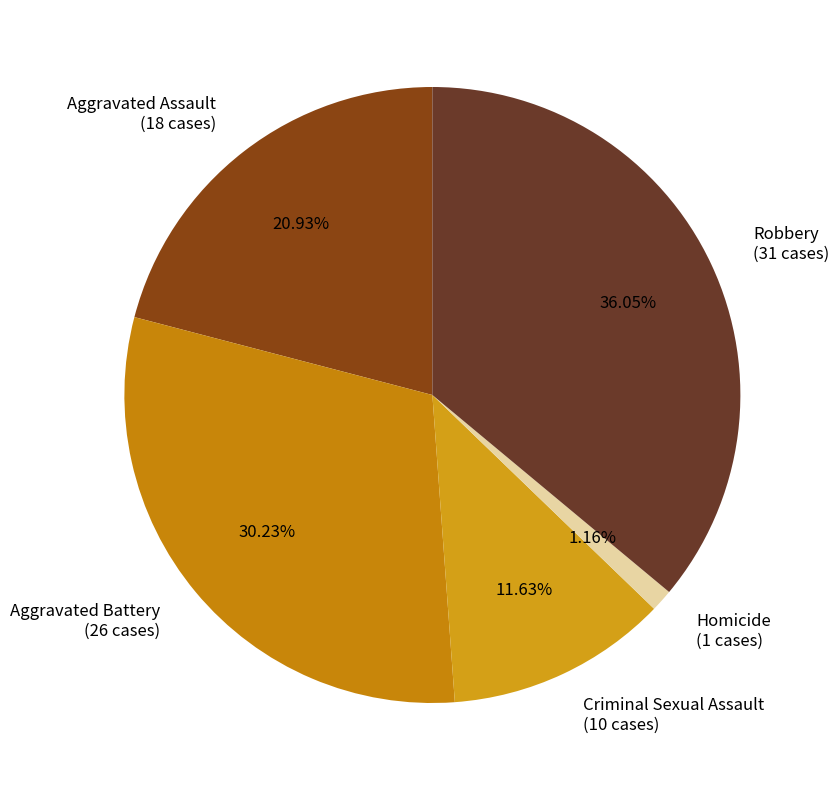

To the nearest percent, what is the difference between the Robbery and Criminal Sexual Assault slice percentages?

24%